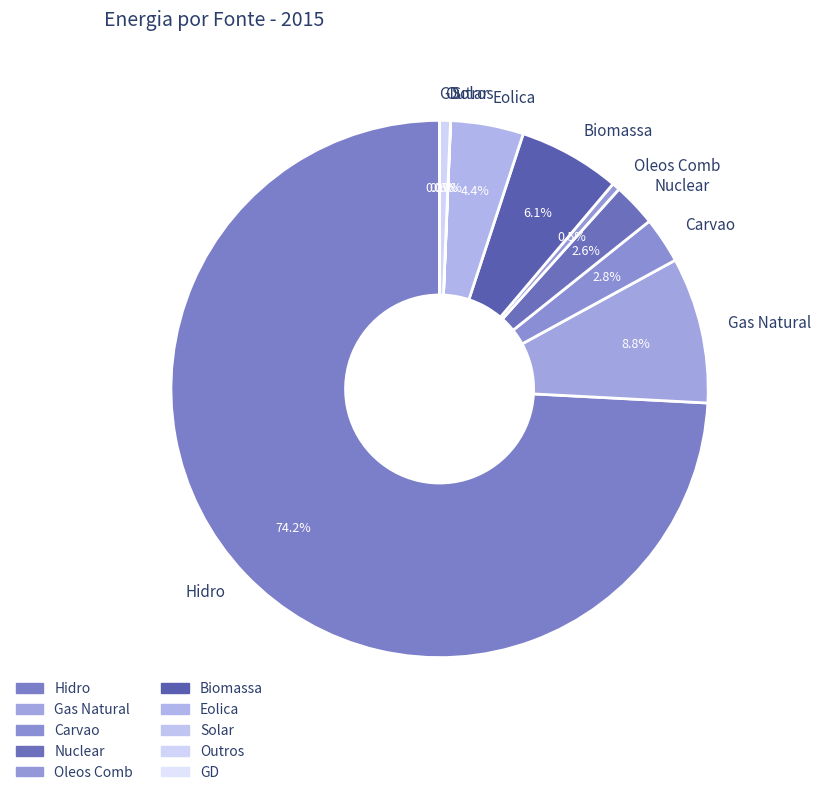

How much of the chart is everything except Gas Natural?

91.2%